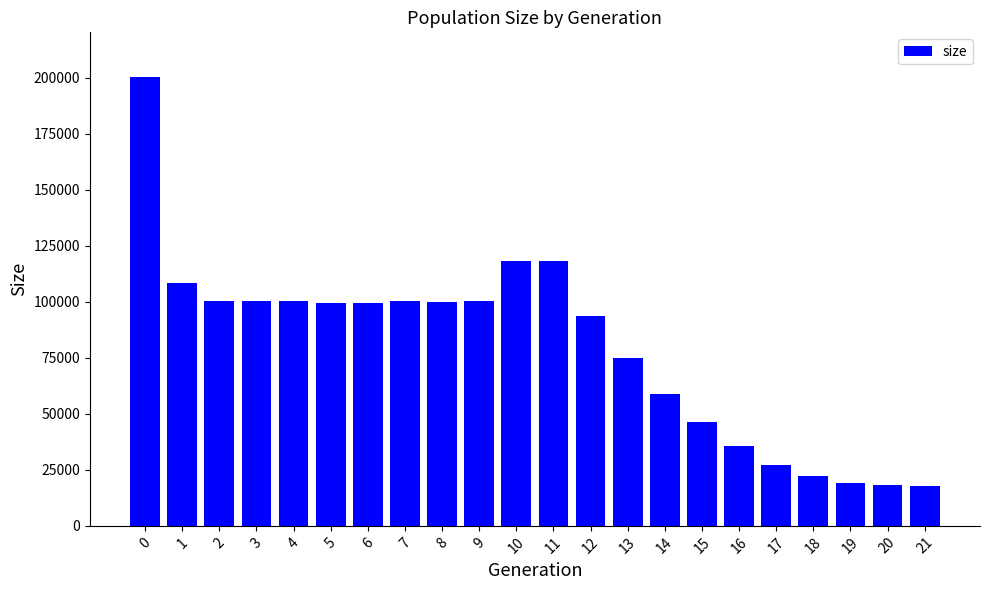

What is the value of the 21st bar from the left?

18071